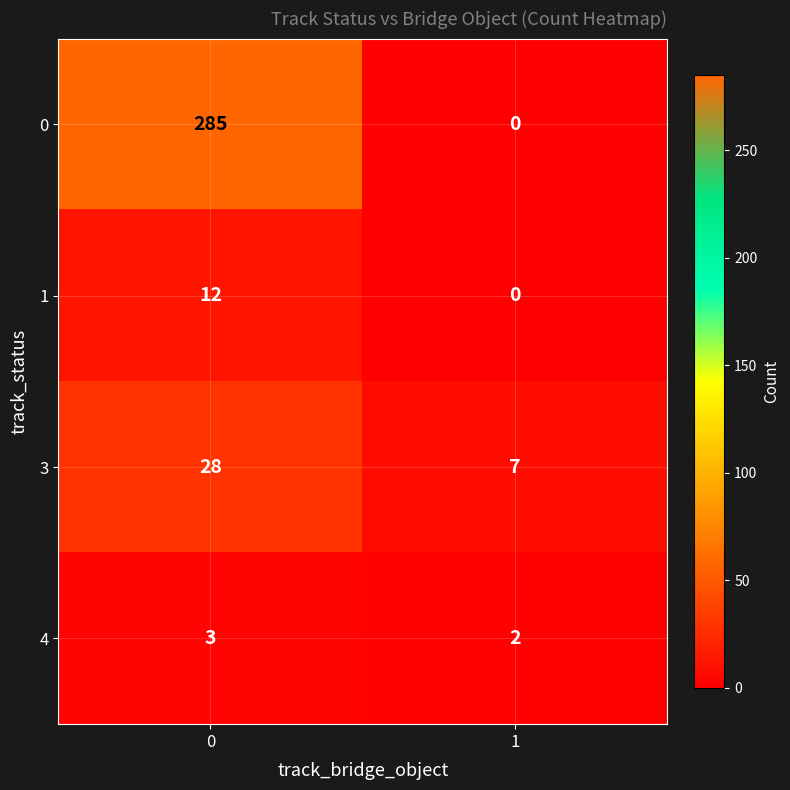

What is the difference between the maximum and minimum values in the 0 series?

285